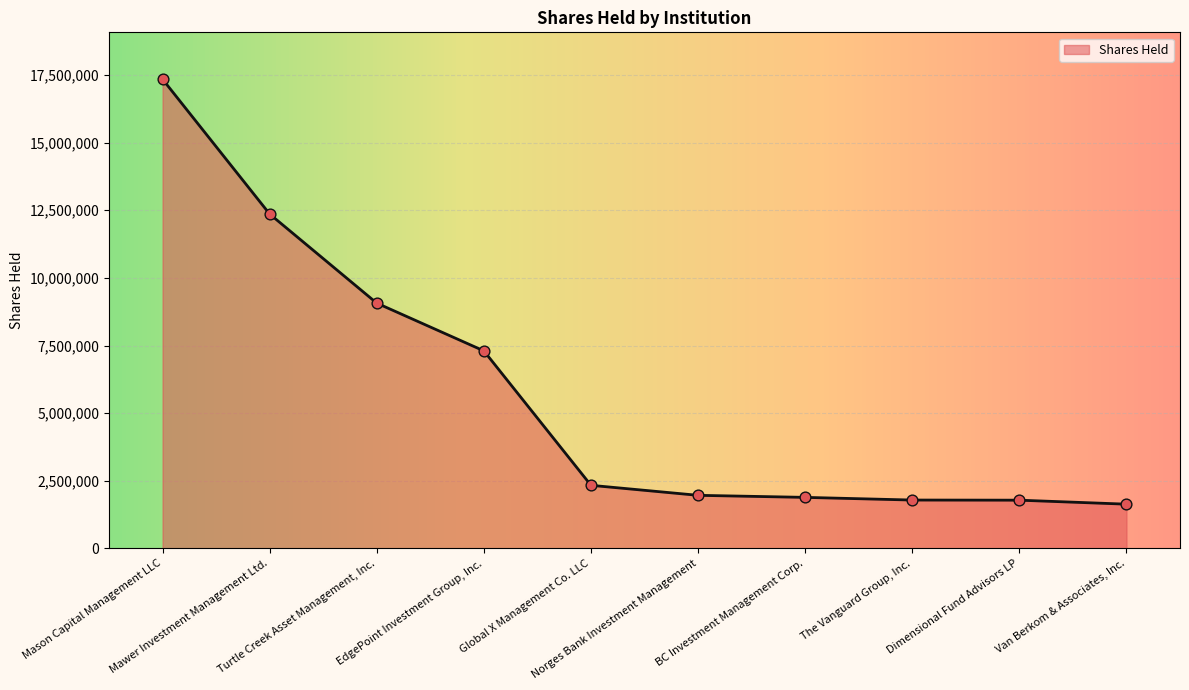

Which has a higher value, BC Investment Management Corp. or Van Berkom & Associates, Inc.?

BC Investment Management Corp.